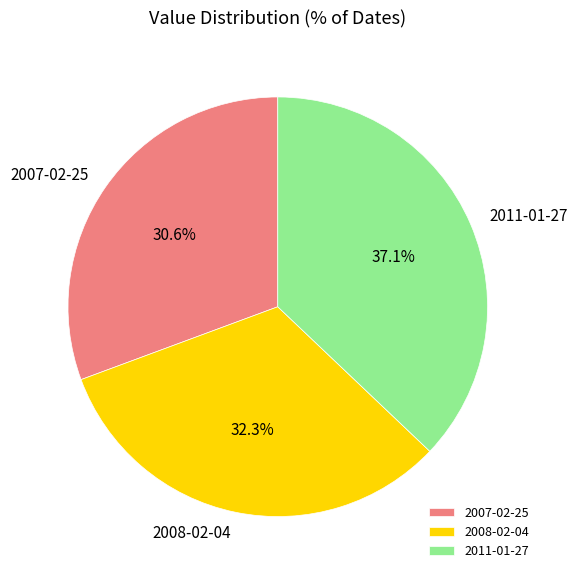

Which slice is the largest?

2011-01-27